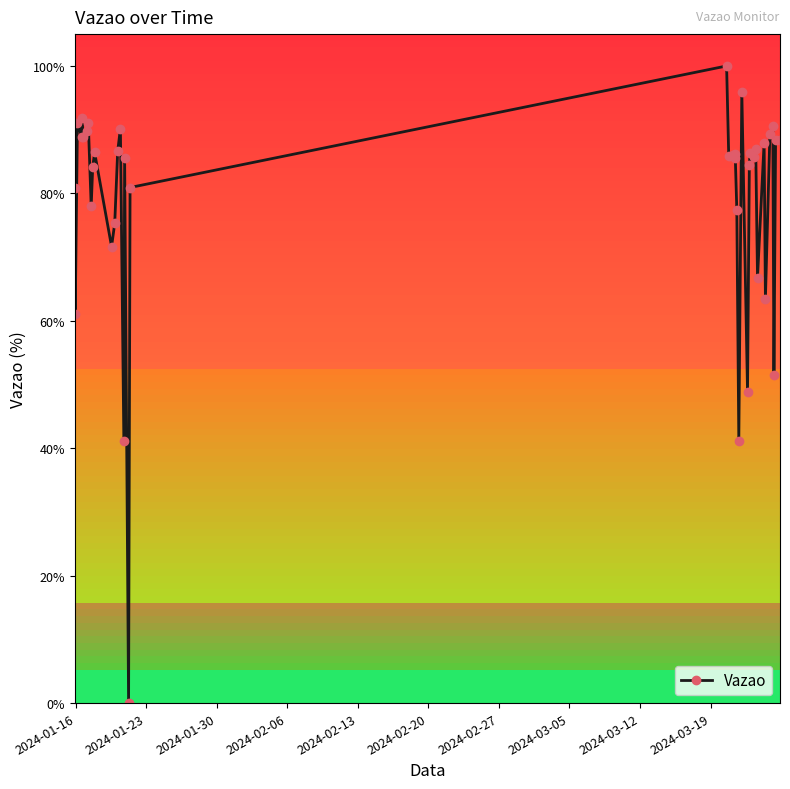

What is the average value?

78.5